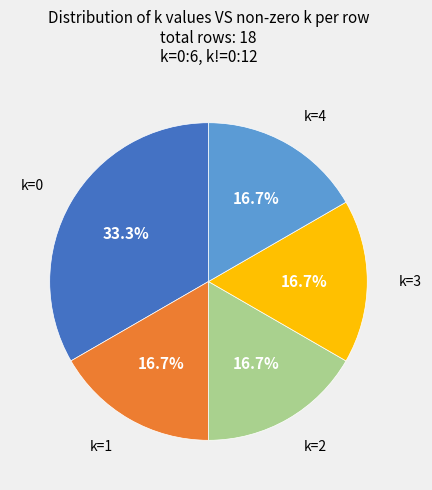

Is there any slice that represents more than half of the pie?

No